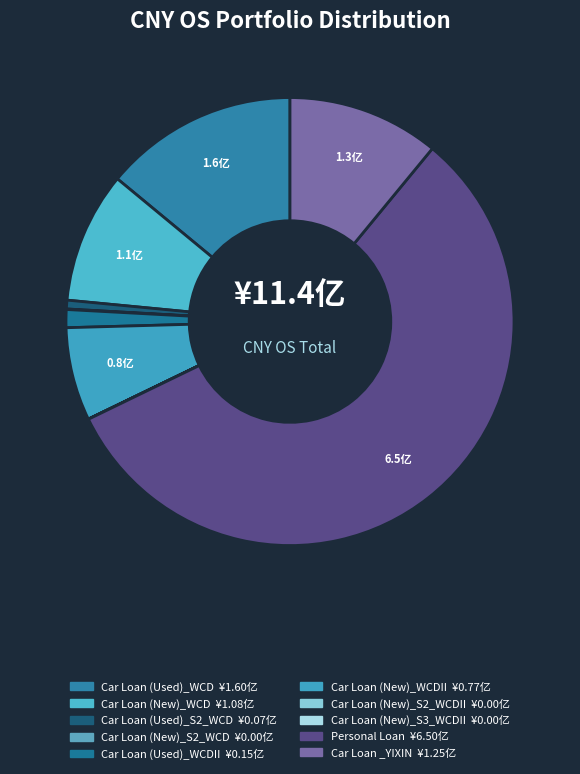

Which slice is the smallest?

Car Loan(New)_S2_WCDII